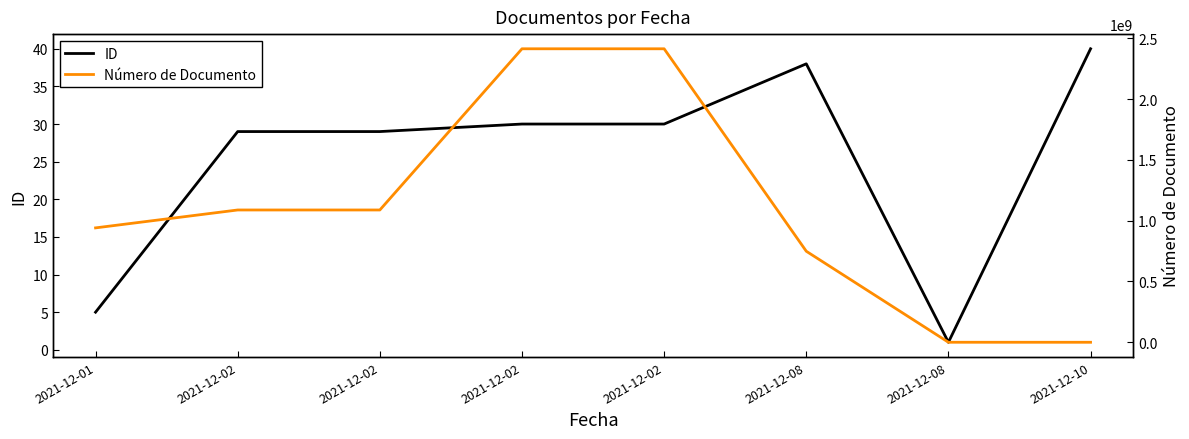

Does the chart display data point markers on the line(s)?

No